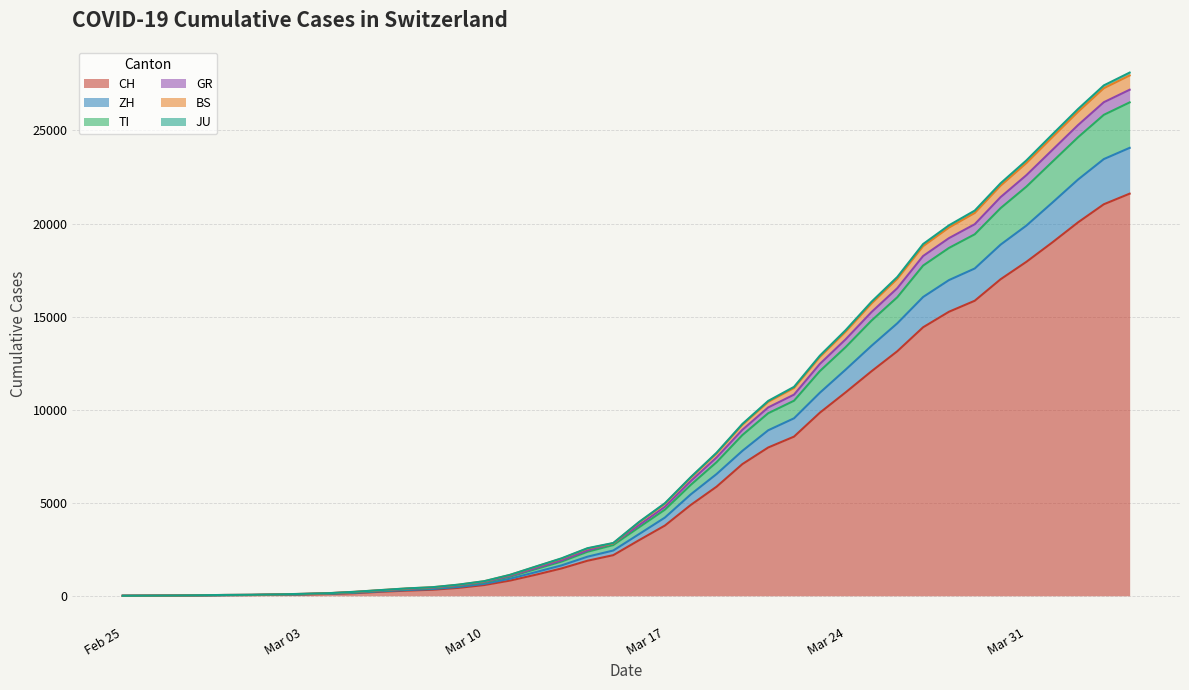

How many series are shown in this chart?

6